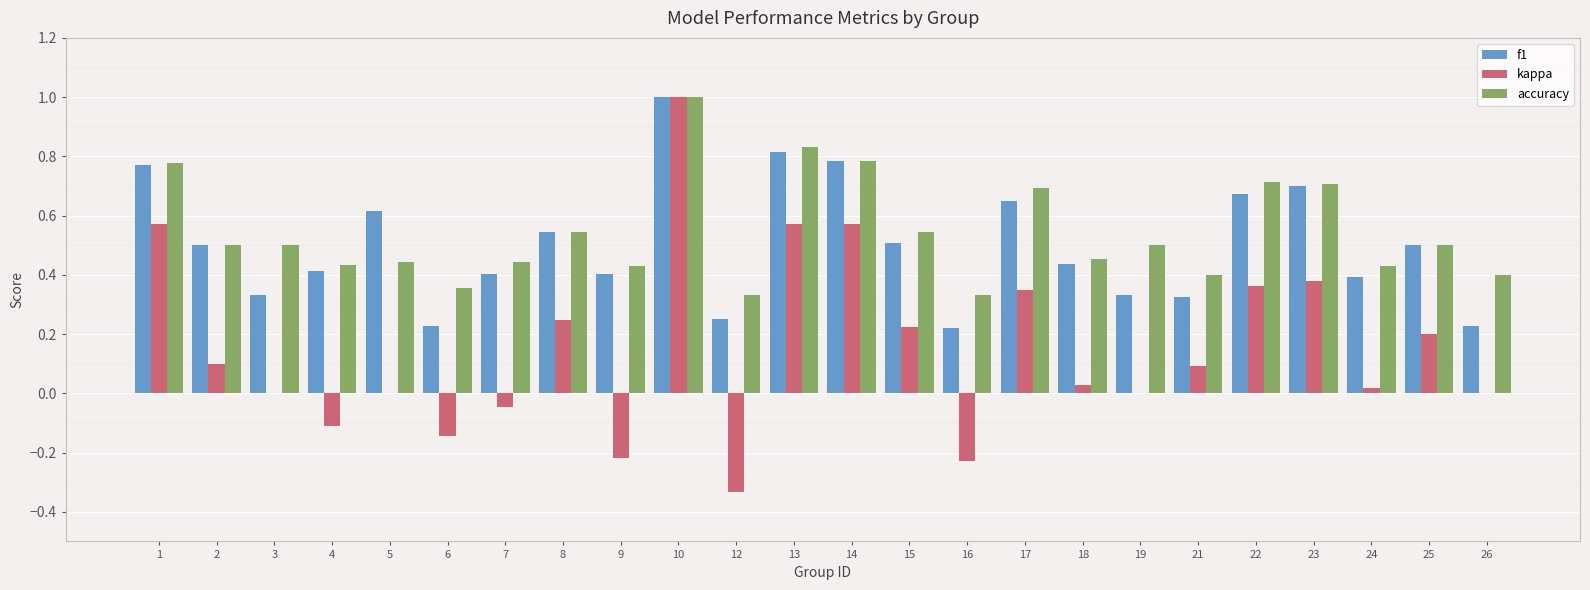

Which series changed the most between 1 and 4?

kappa